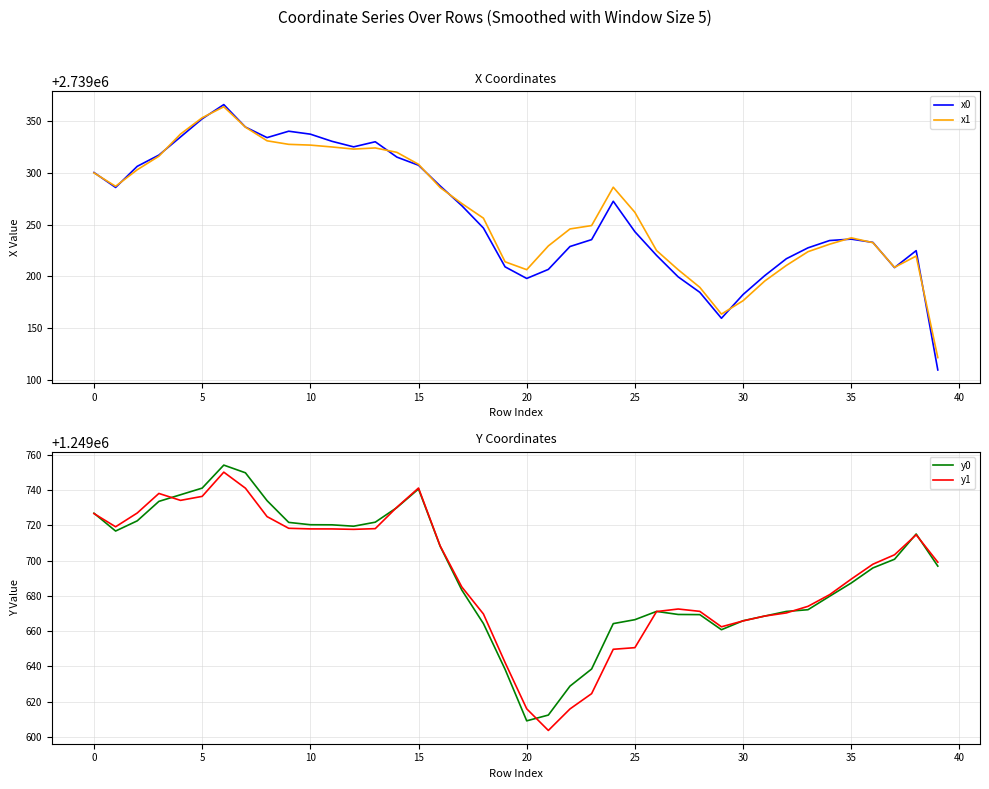

How many data points does each series have?

40